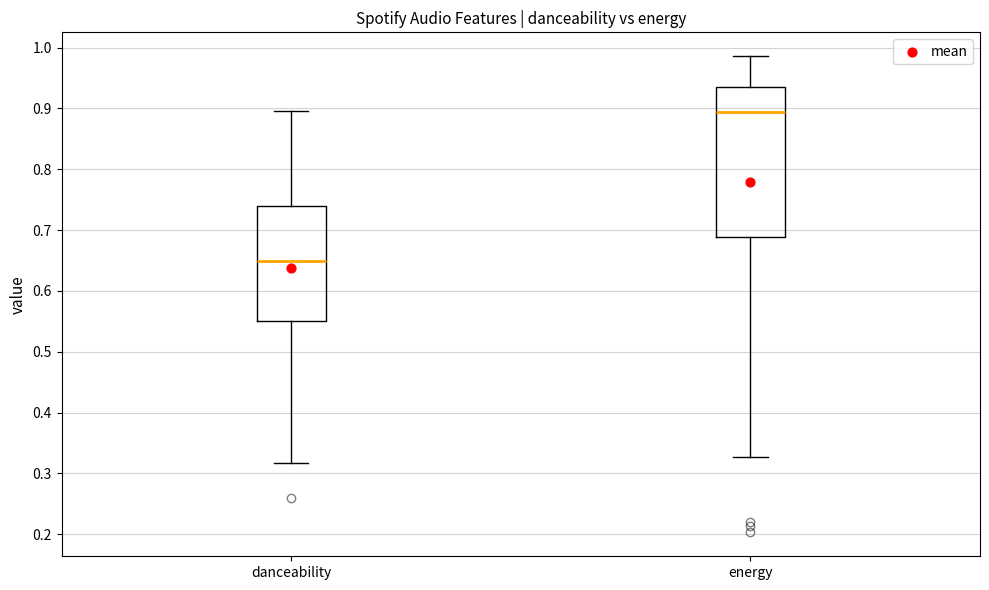

Comparing the boxes themselves (not the whiskers), which one is the tallest?

energy